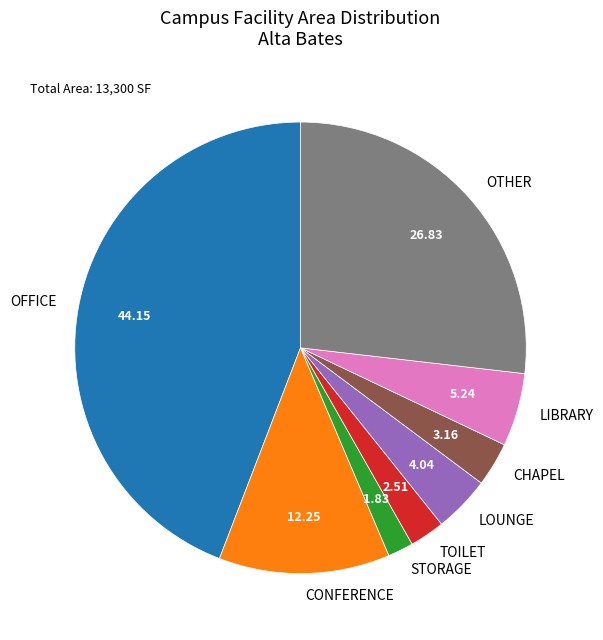

Between TOILET and CONFERENCE, which is larger?

CONFERENCE